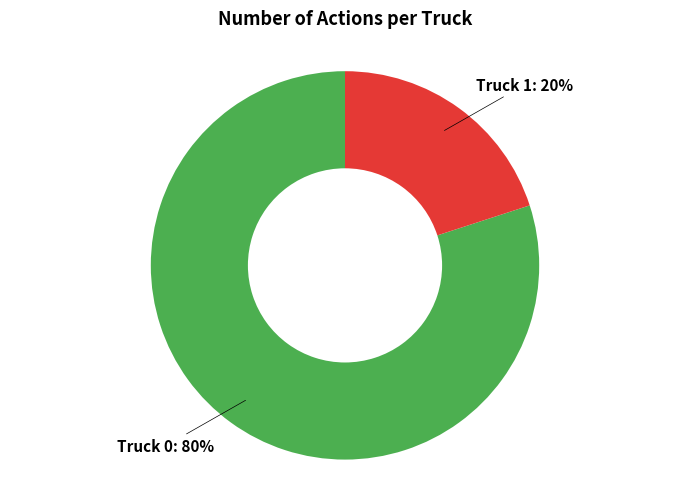

To the nearest percent, what is the difference between the largest and smallest slice percentages?

60%